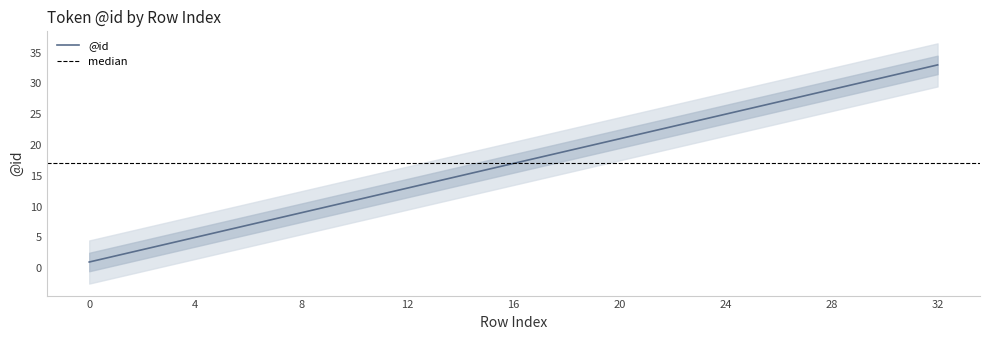

Reading left to right, transcribe all the data shown in this chart.

1	2	3	4	5	6	7	8	9	10	11	12	13	14	15	16	17	18	19	20	21	22	23	24	25	26	27	28	29	30	31	32	33